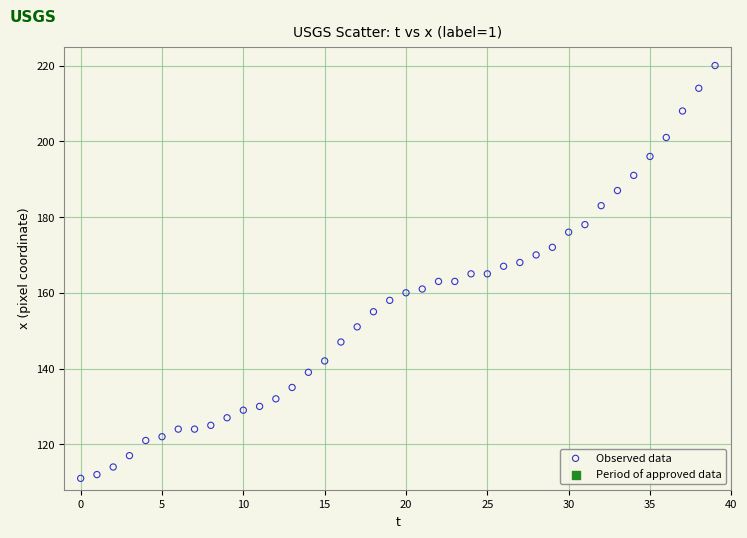

What is the range of Y values (max minus min)?

109